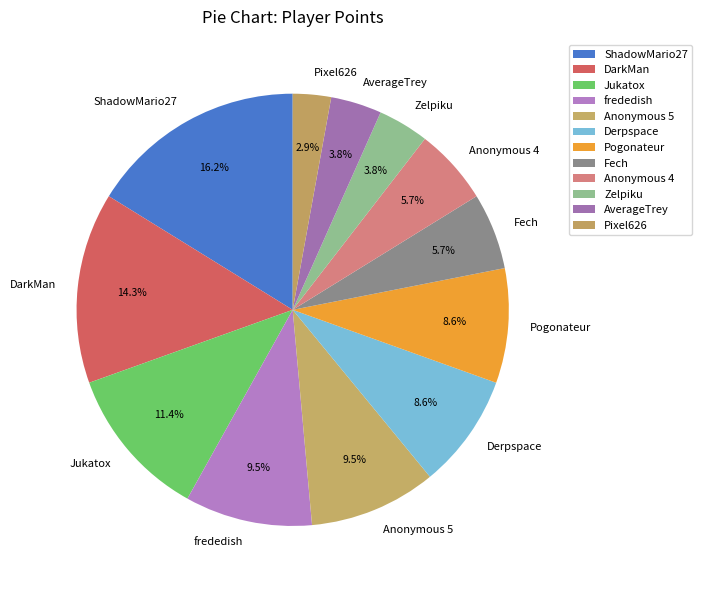

What is the total percentage of Anonymous 4 and ShadowMario27?

21.9%